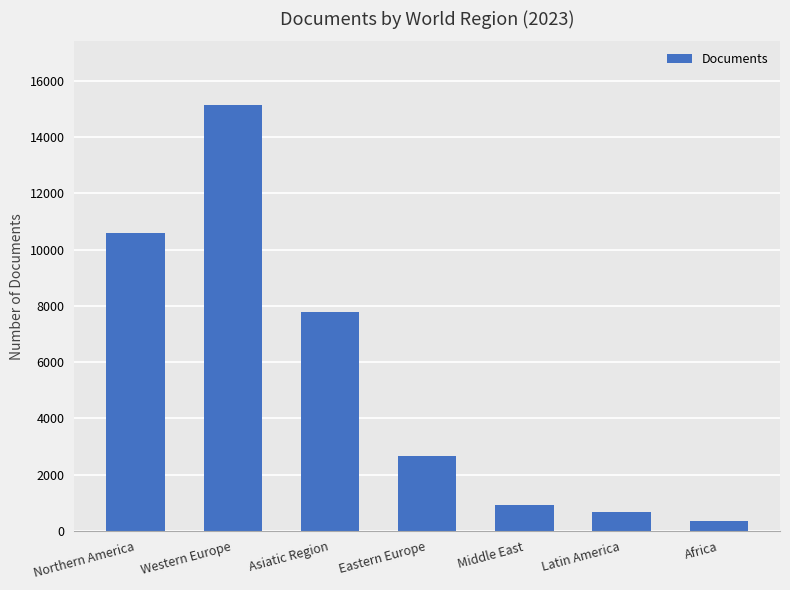

What position from the left is Africa?

7